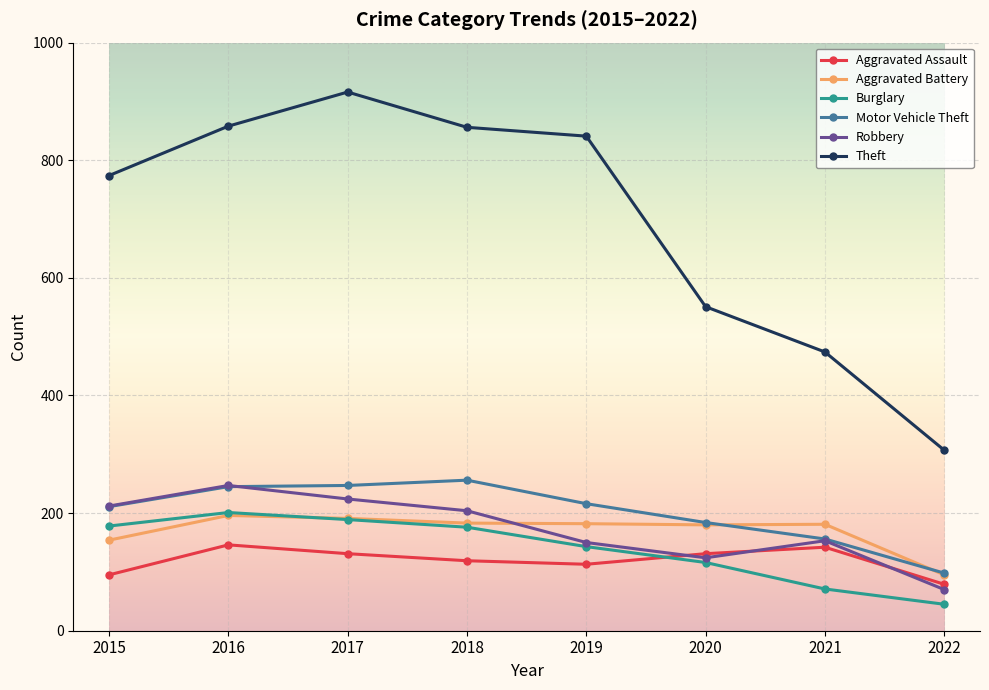

True or false: Theft and Aggravated Battery cross at least once.

False